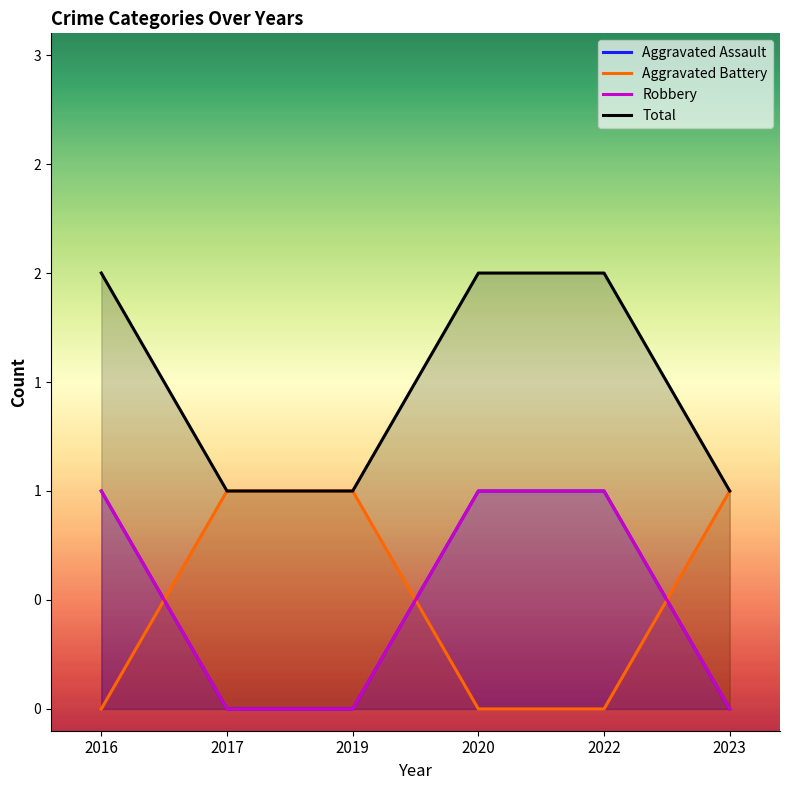

What are all the series names shown in the legend?

Aggravated Assault, Aggravated Battery, Robbery, Total